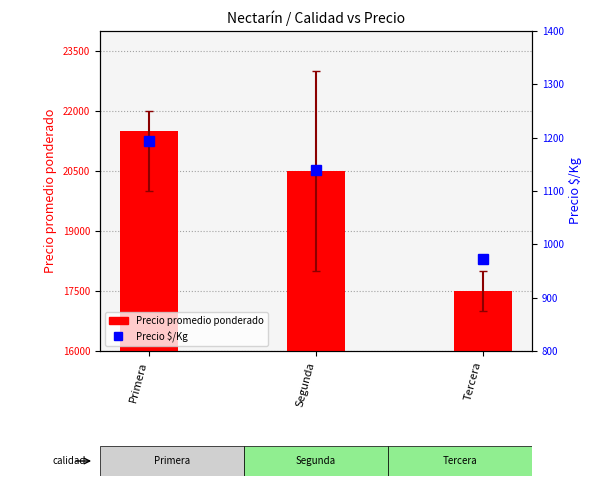

At which category is the sum across all series the highest?

Primera